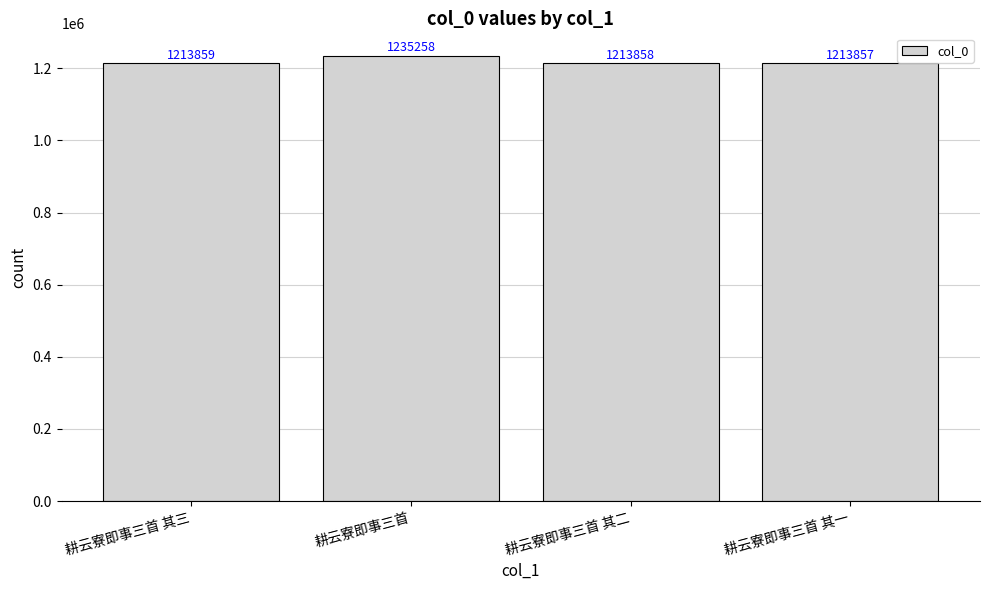

At which category does the chart reach its peak across all series?

耕云寮即事三首